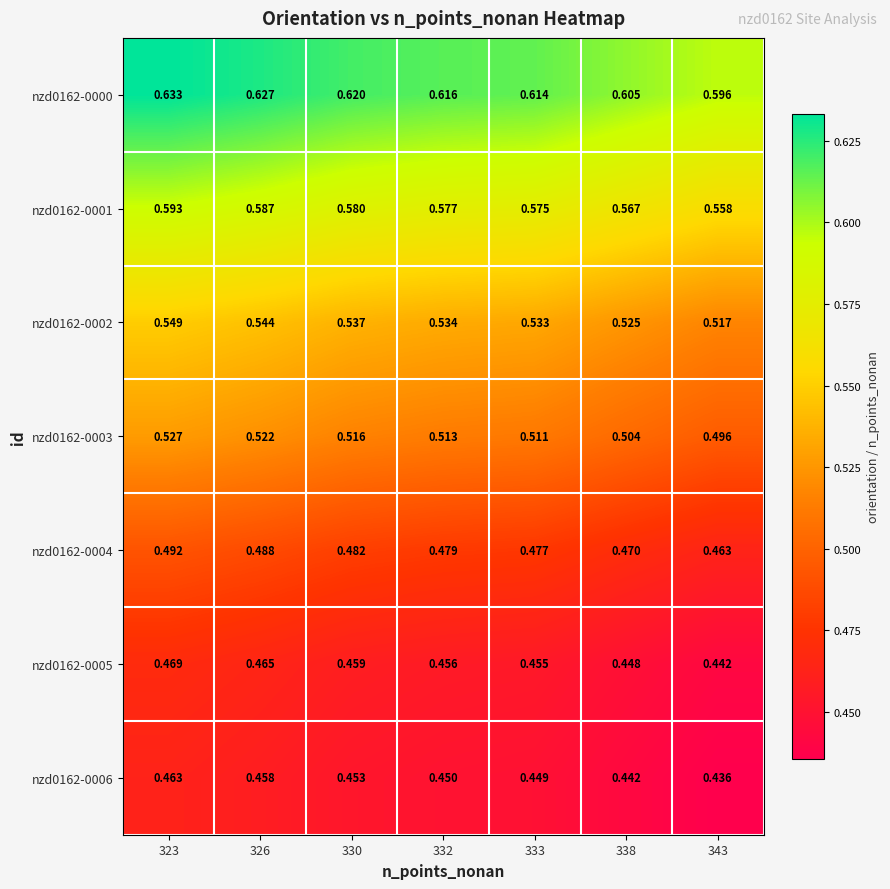

Is the value of nzd0162-0000 at 326 greater than the value of nzd0162-0006 at 326?

Yes